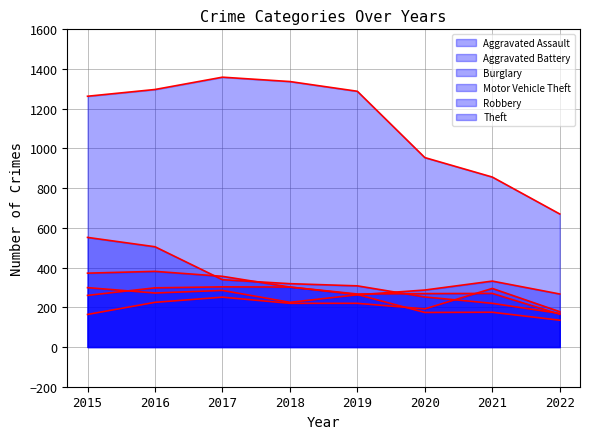

Count the number of categories in the chart.

8